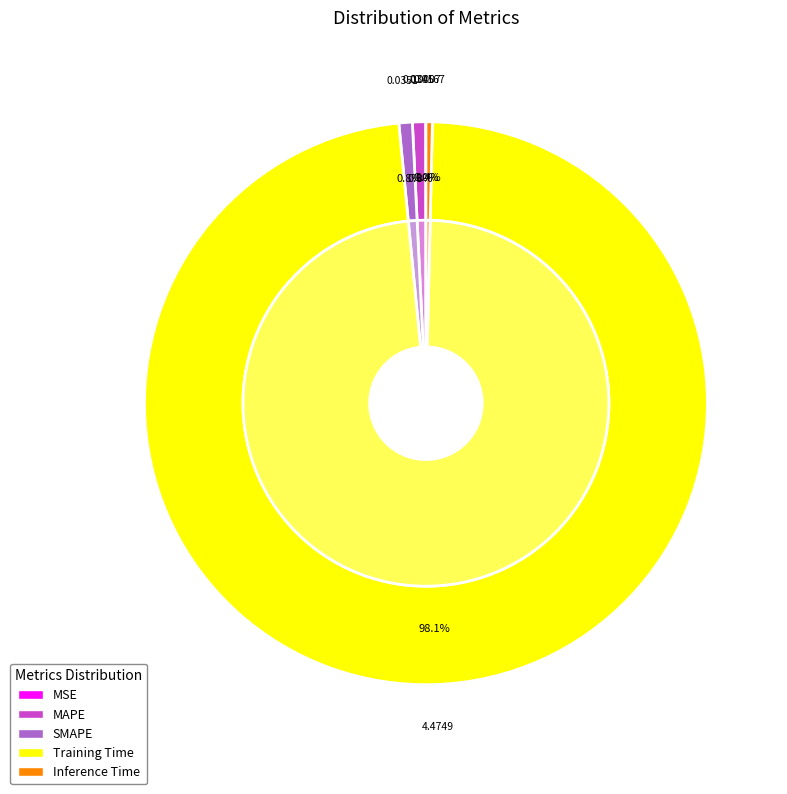

To the nearest percent, what is the combined percentage of MSE and Training Time?

98%